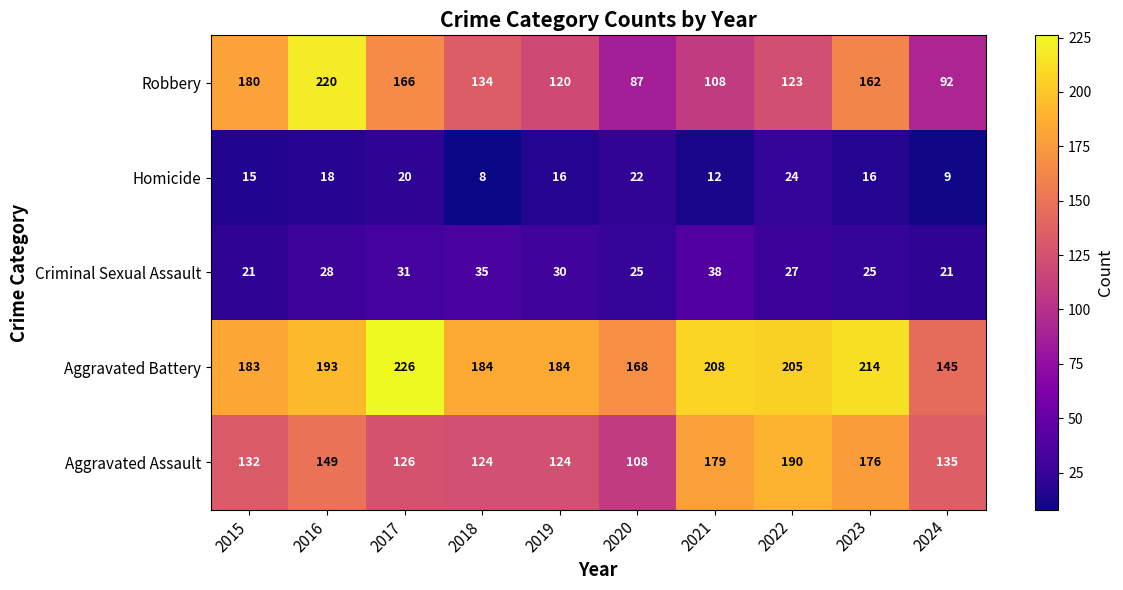

What is the sum of the Homicide values at 2024 and 2020?

31